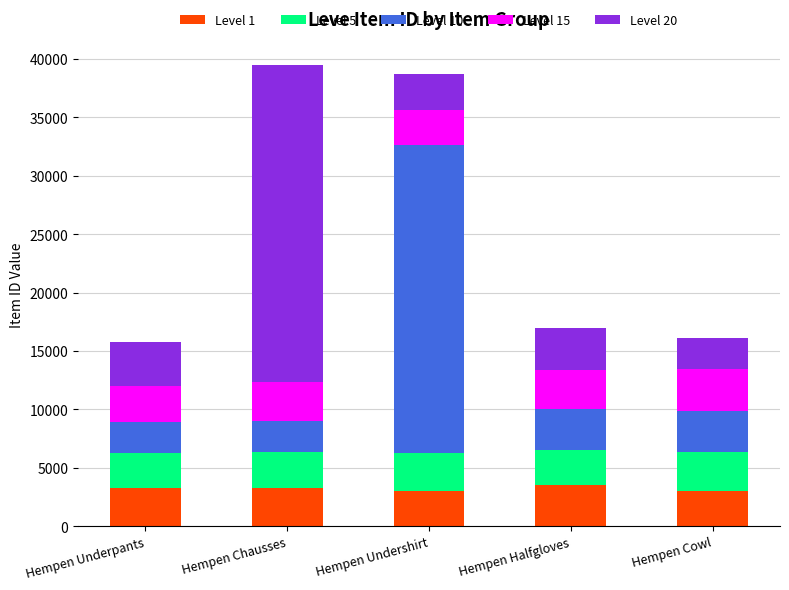

Is it true that Level 1 equals 4496 at Hempen Undershirt?

False